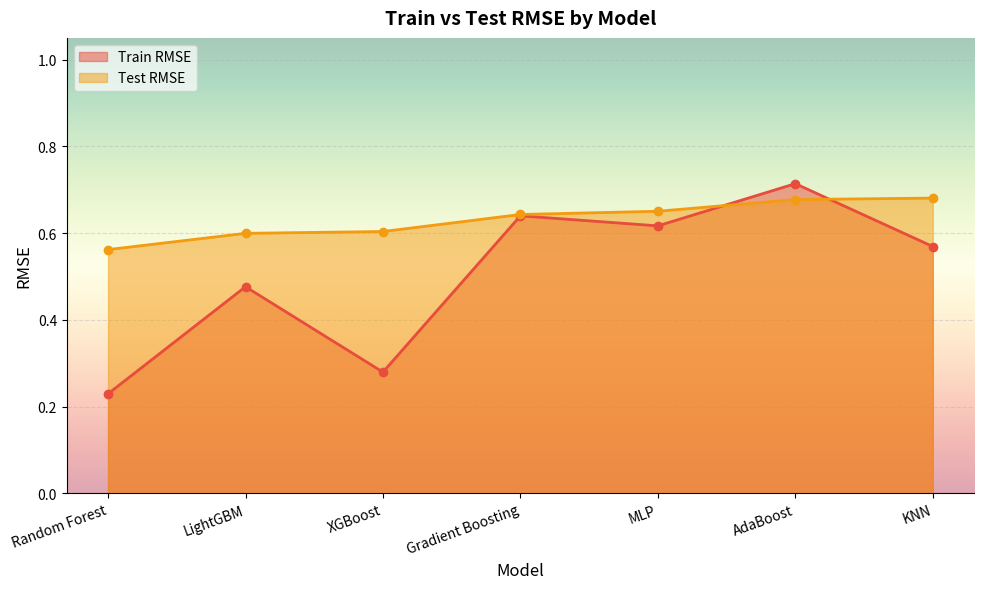

What is the highest value of the Train RMSE series?

0.7